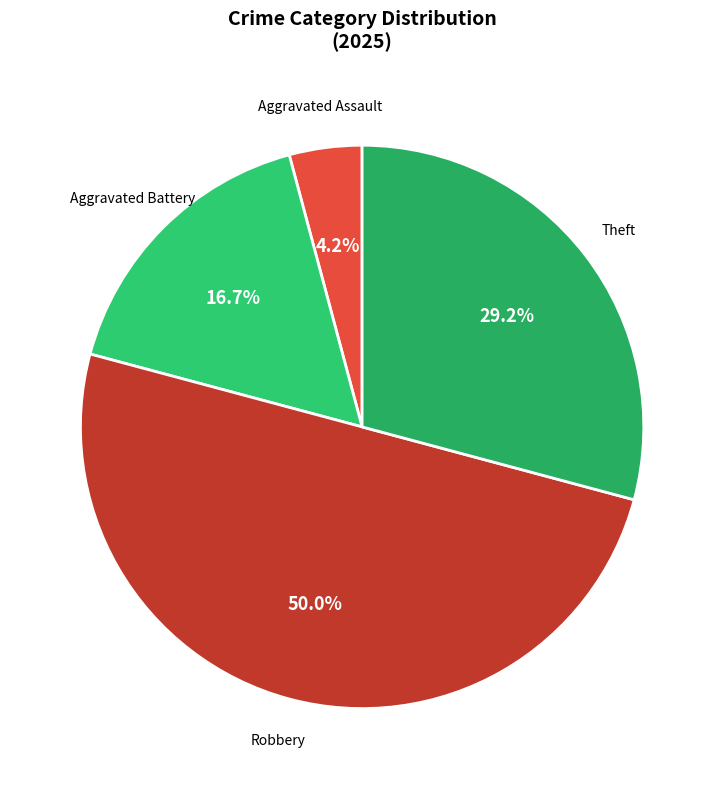

Count the number of slices in the pie.

4